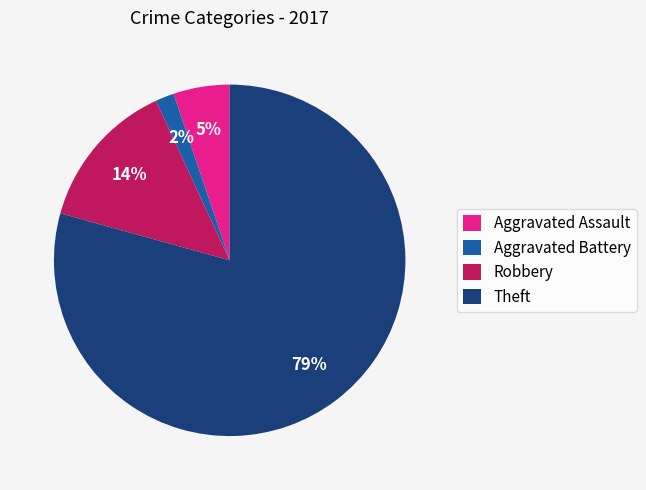

Between Aggravated Battery and Robbery, which is larger?

Robbery